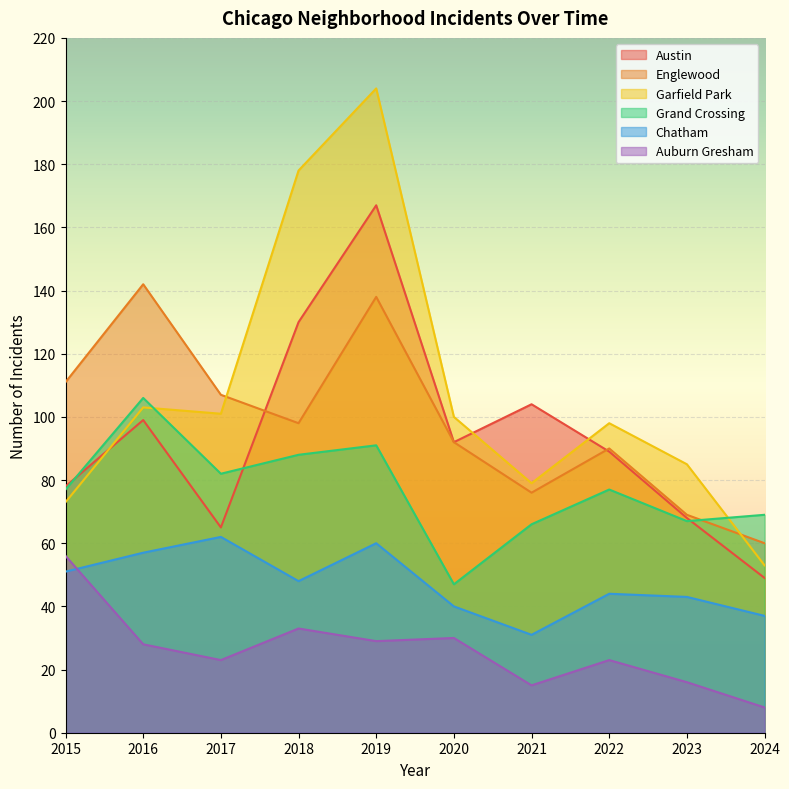

True or false: Chatham and Austin cross at least once.

False